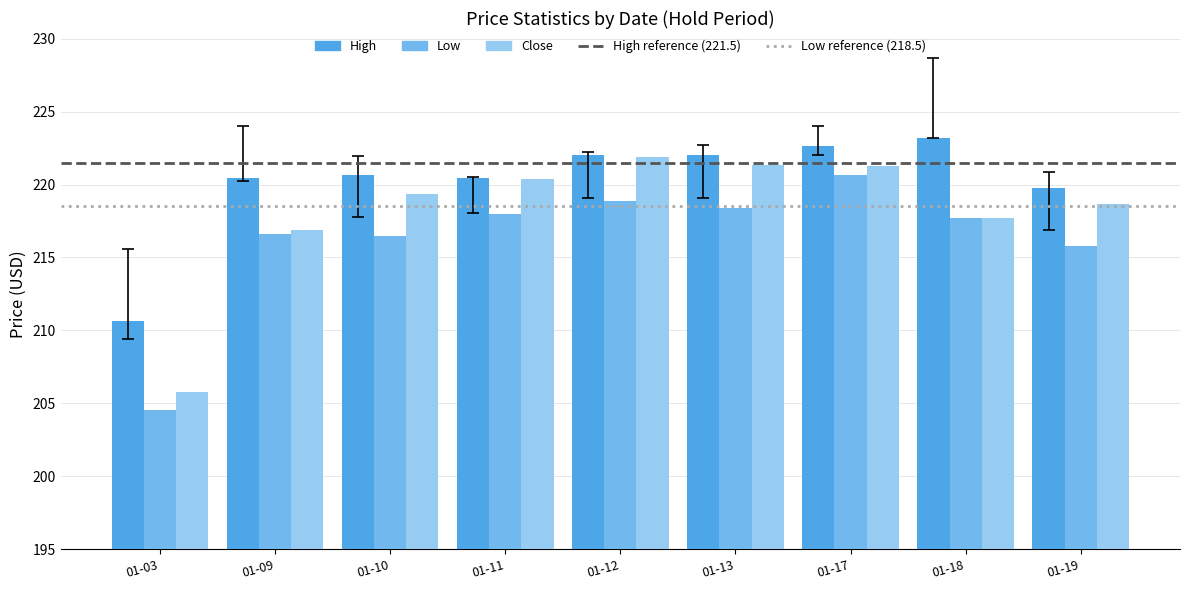

What is the spread (max minus min) of values at 01-10?

4.2